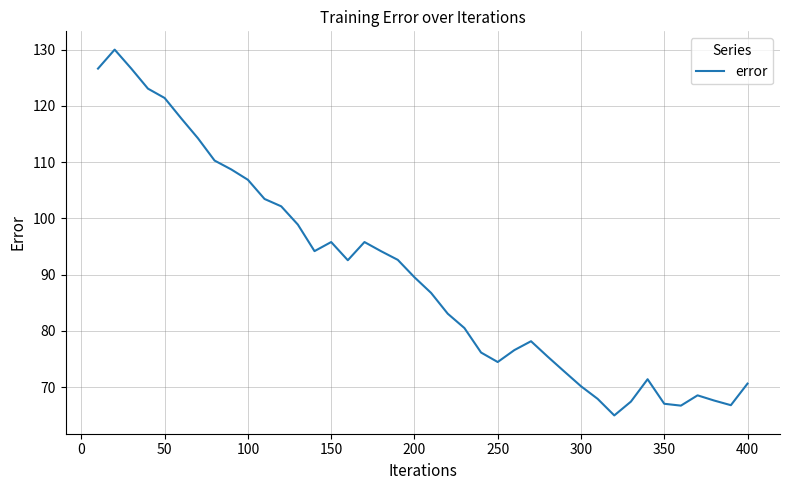

What is the maximum value shown in the chart?

130.0